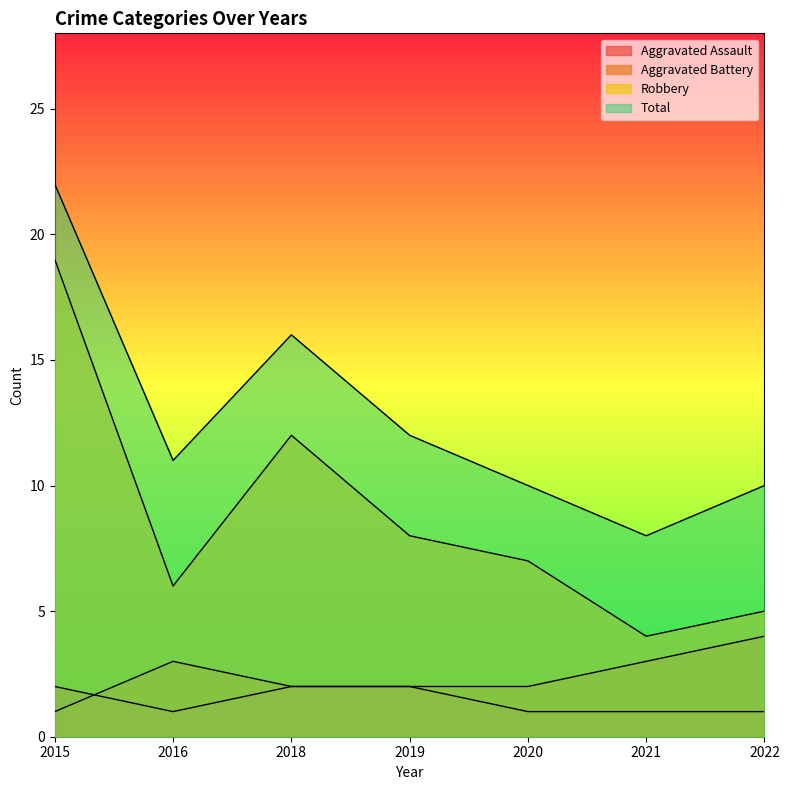

True or false: Robbery and Aggravated Battery intersect in this chart.

False